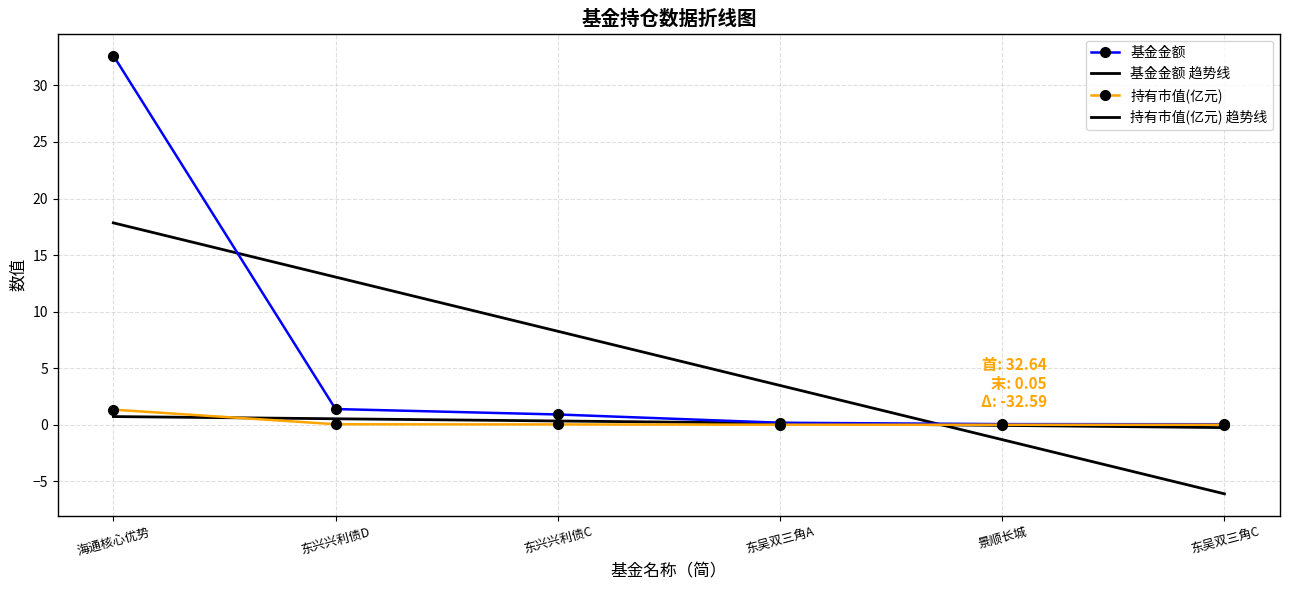

How many values in 持有市值(亿元) 趋势线 are above zero?

4